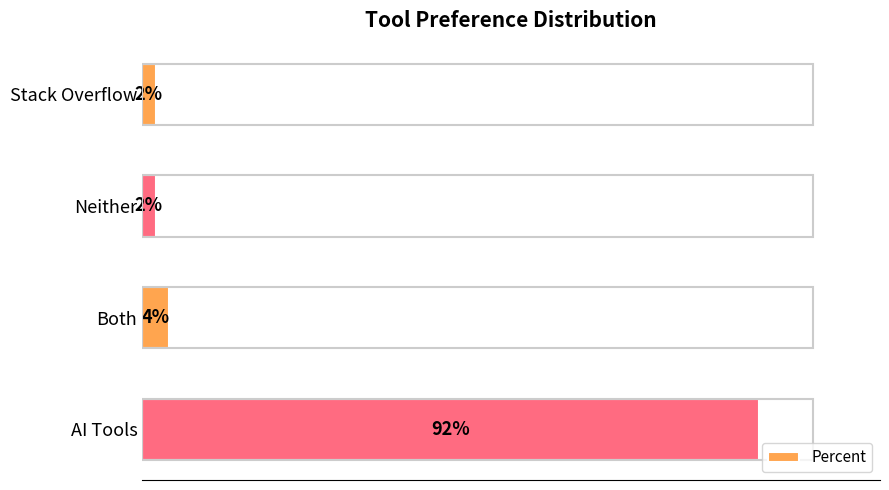

Which has a higher value, AI Tools or Stack Overflow?

AI Tools